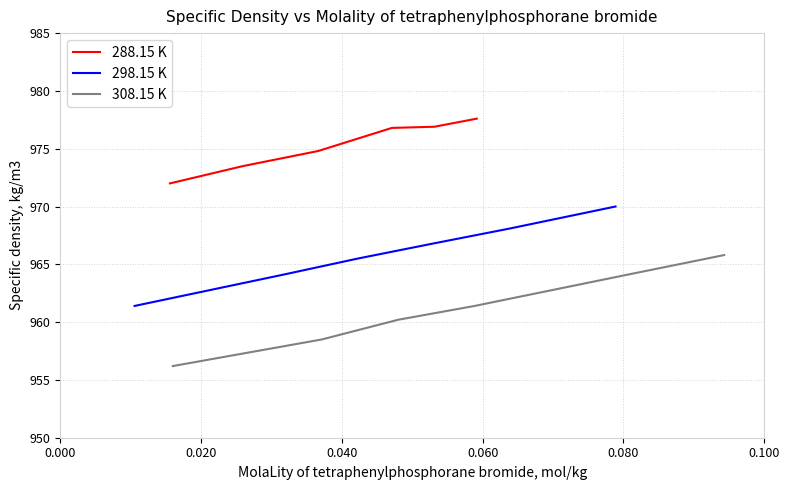

What is the minimum value for 288.15 K?

972.0